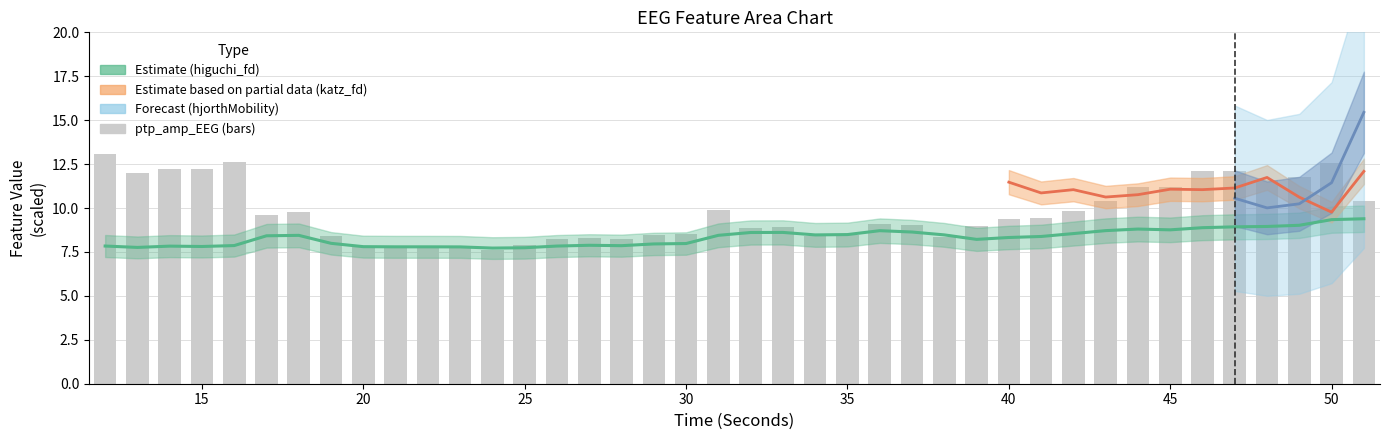

At which label is higuchi_fd_EEG closest to 8?

19